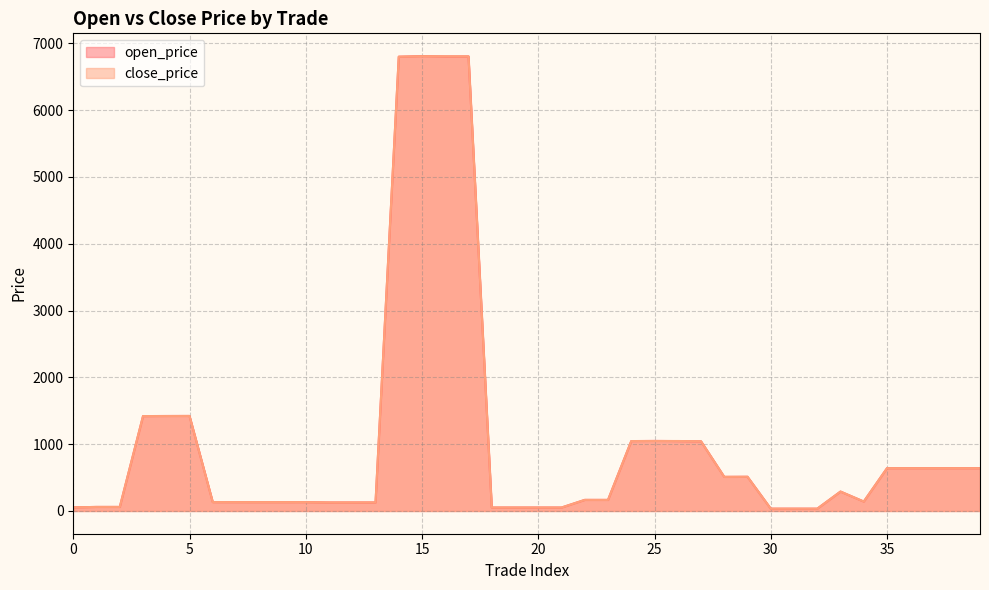

At which category does the chart reach its minimum across all series?

32